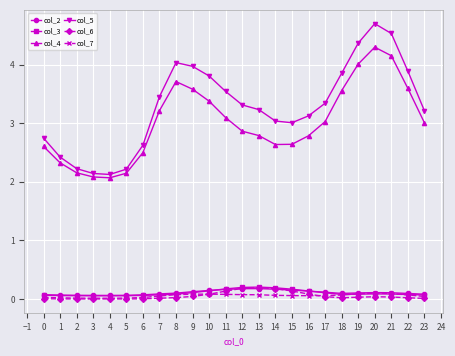

True or false: col_4 has a value of 3.1 at 11.

True